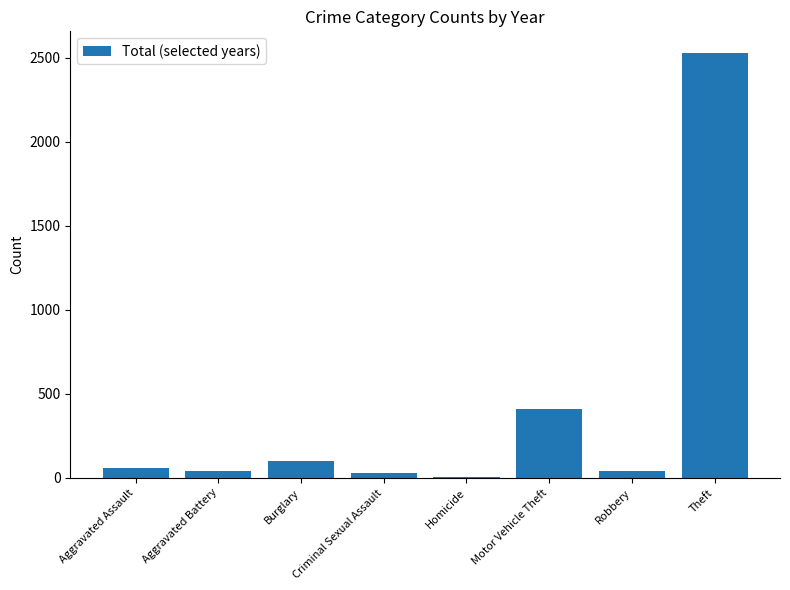

Which category has the highest value across all series?

Theft